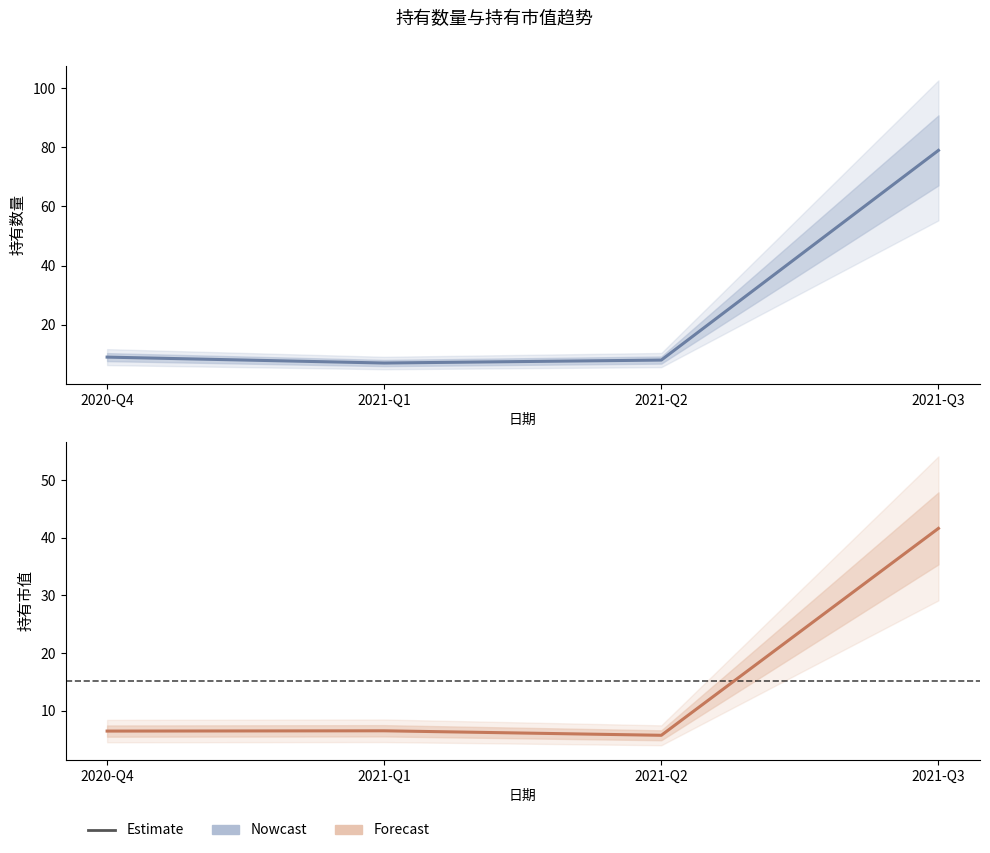

True or false: 持有数量 has a value of 113.6 at 2021-Q3.

False